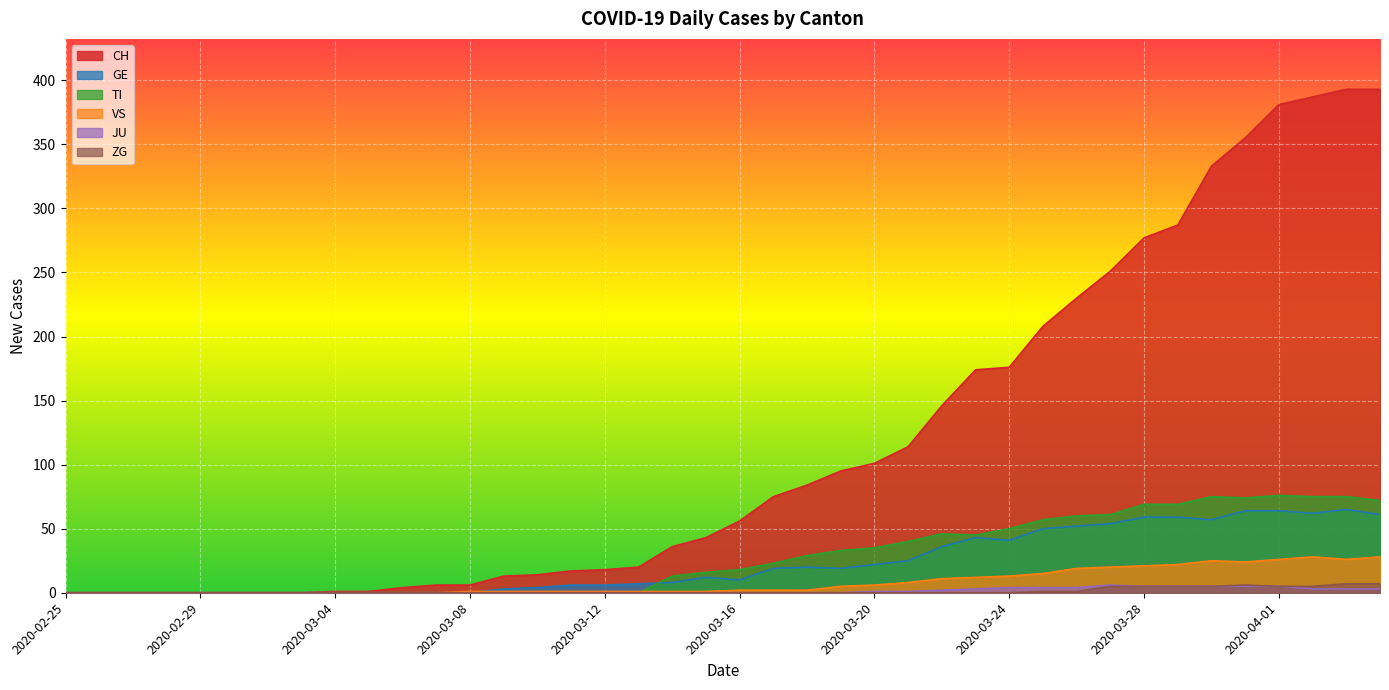

Is it true that JU equals 7 at 2020-03-29?

False